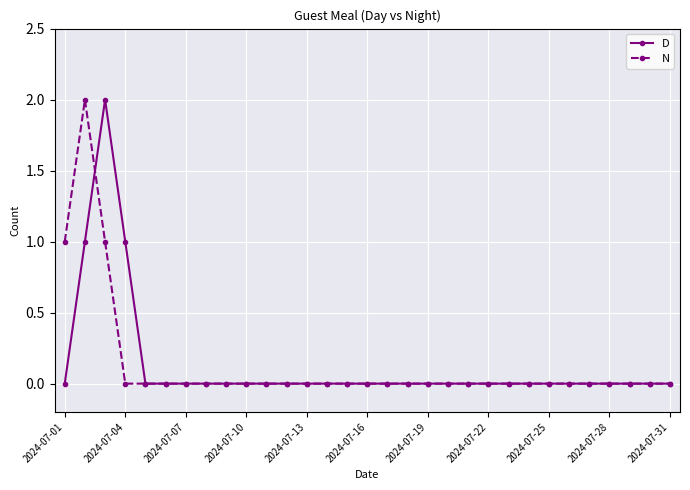

What are all the series names shown in the legend?

D, N